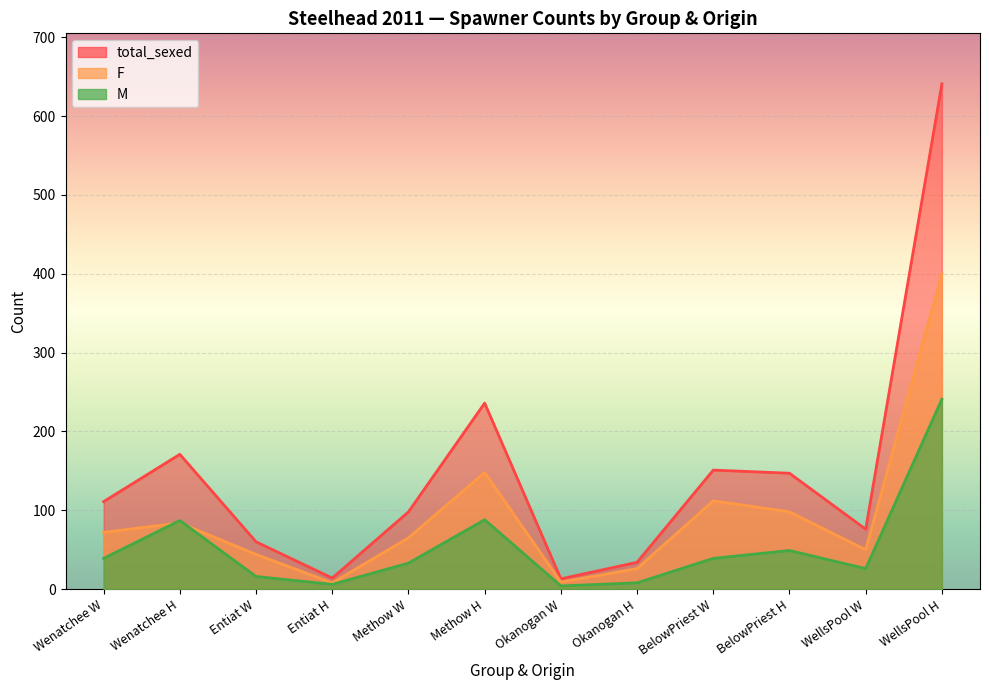

What is the maximum value shown in the chart?

641